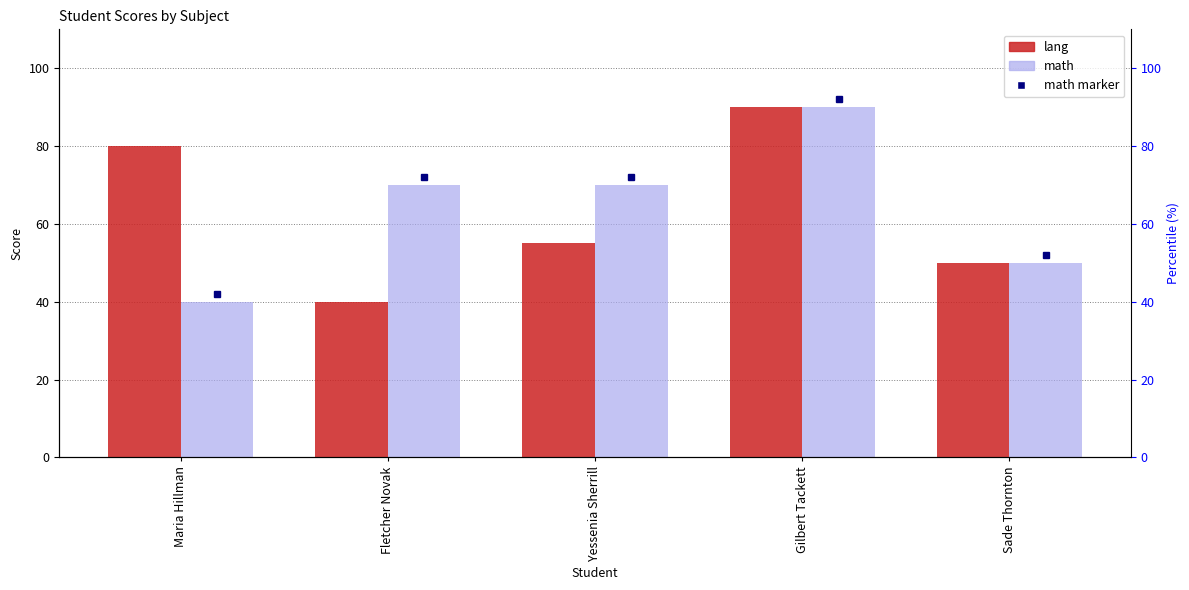

How many math values are between 50 and 70?

3